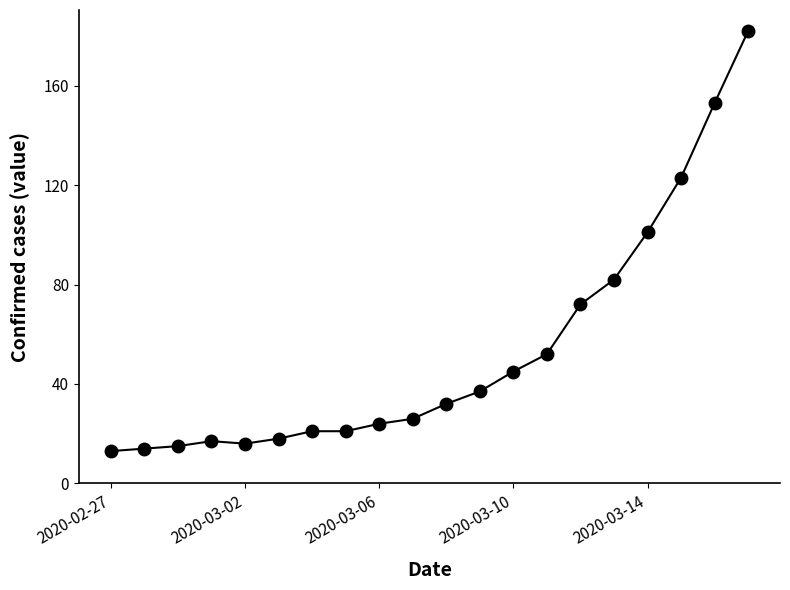

What is the minimum value shown in the chart?

13